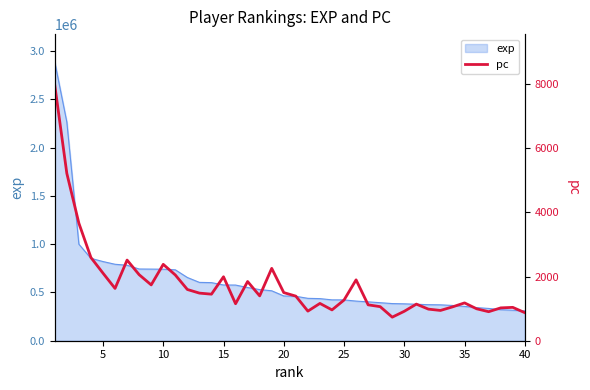

What is the maximum value for exp?

2888000